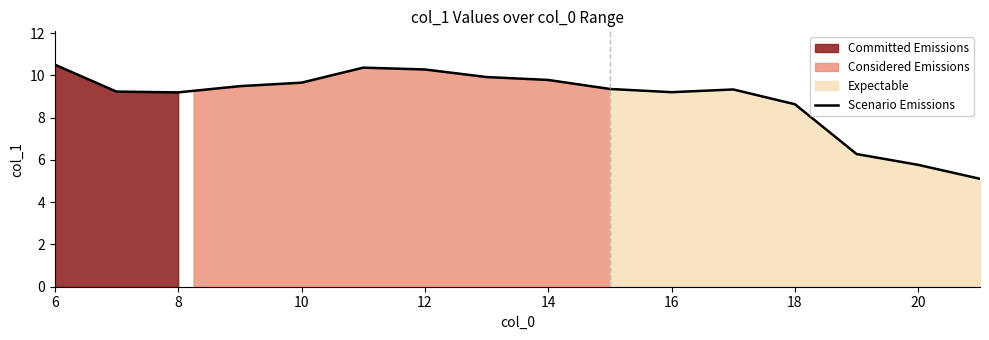

What is the smallest value displayed?

5.1